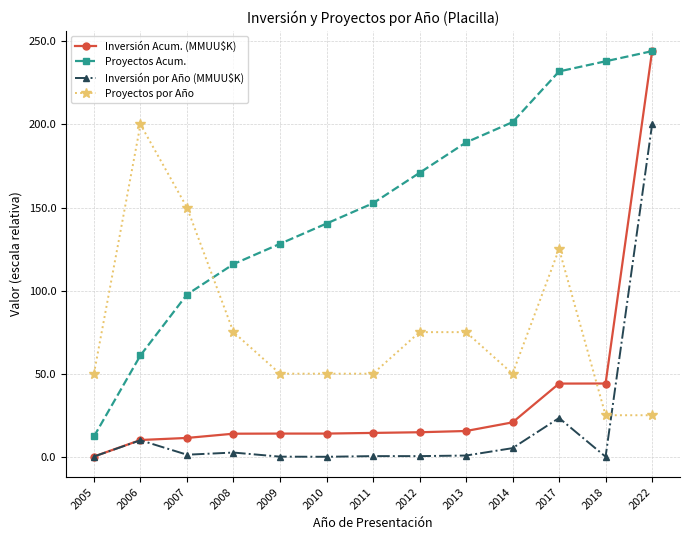

At which category is the sum across all series the highest?

2022